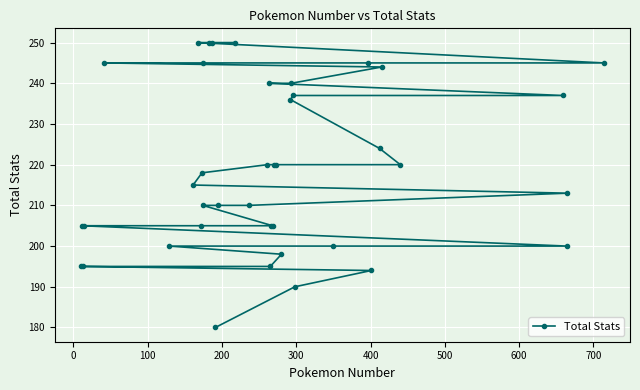

What is the sum of all values?

8766